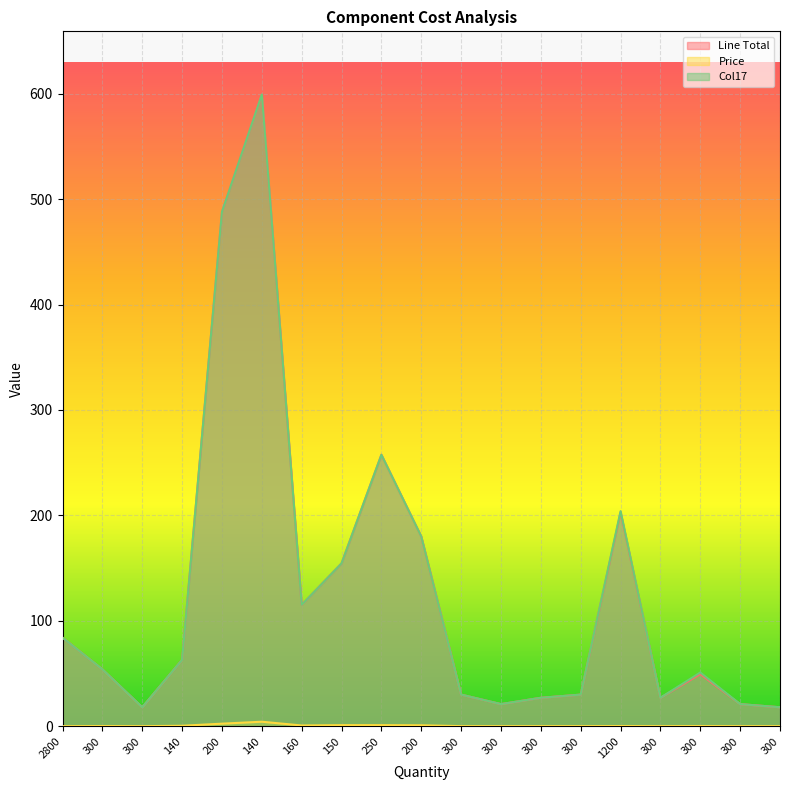

Rank the series by their maximum value, from lowest to highest.

Price, Line Total, Col17